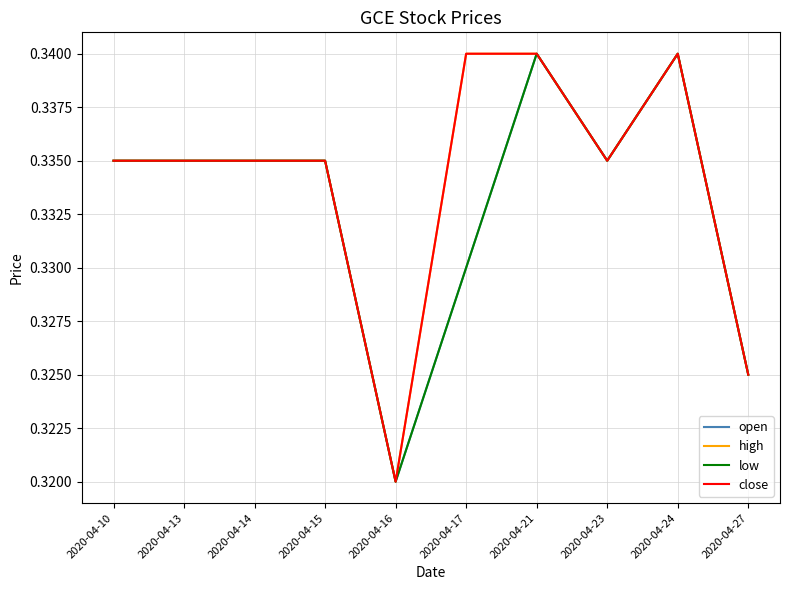

Does the chart display data point markers on the line(s)?

No